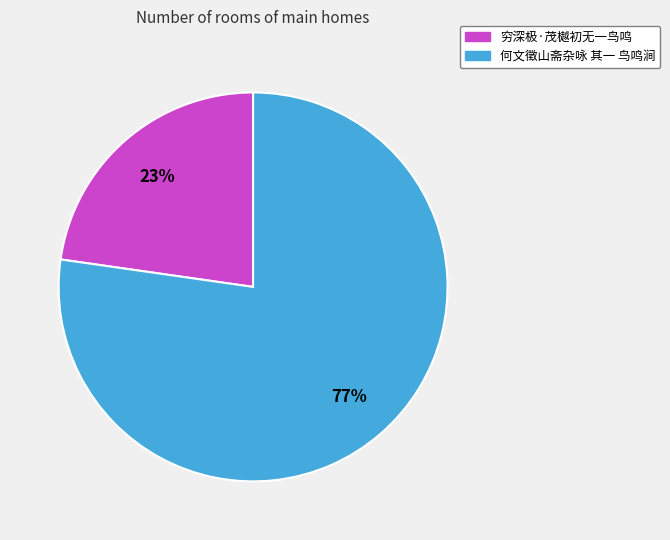

How many slices are in this pie chart?

2